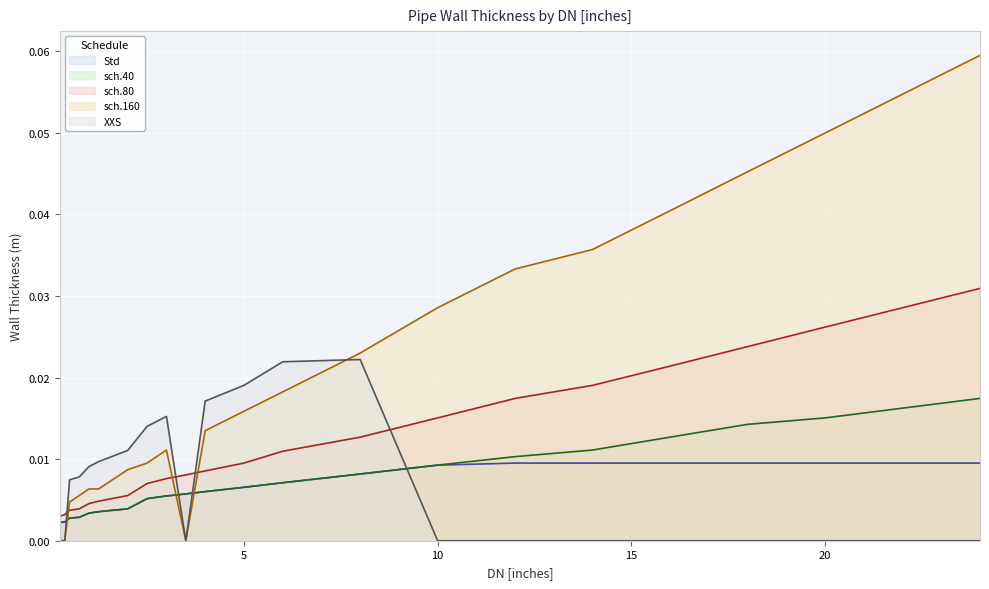

How many lines are shown in the chart?

5